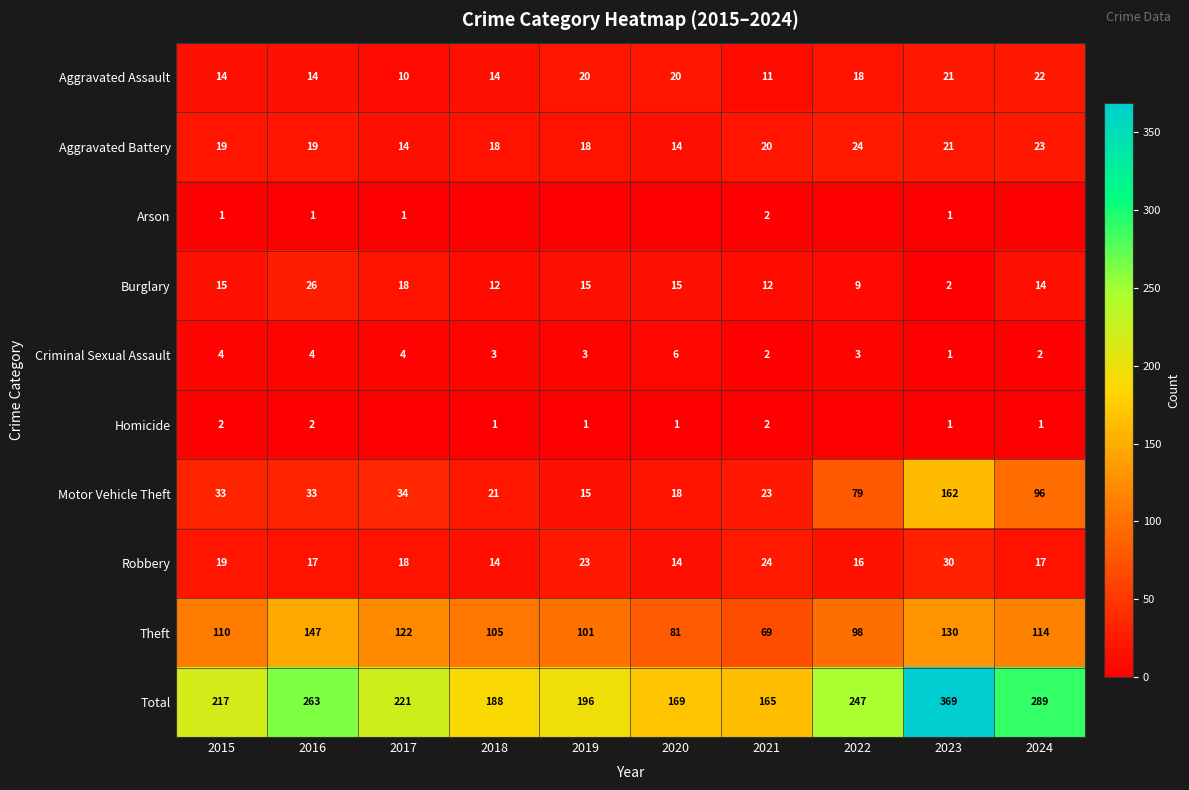

The Aggravated Battery series shows 31 at 2022. True or false?

False